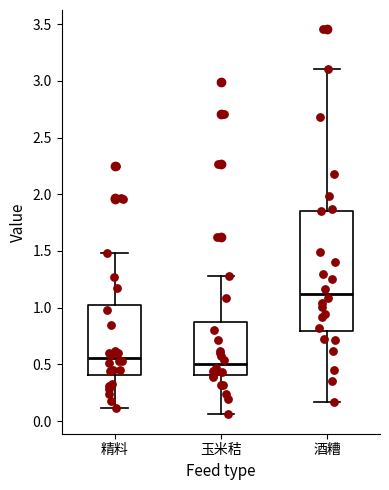

Comparing the boxes themselves (not the whiskers), which one is the tallest?

酒糟